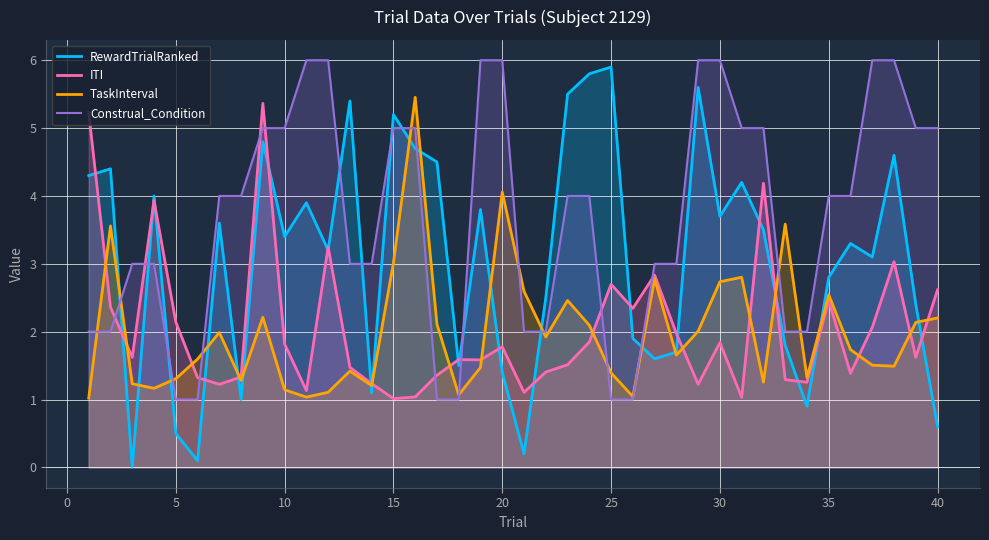

True or false: TaskInterval has a value of 1.4 at 25.

True